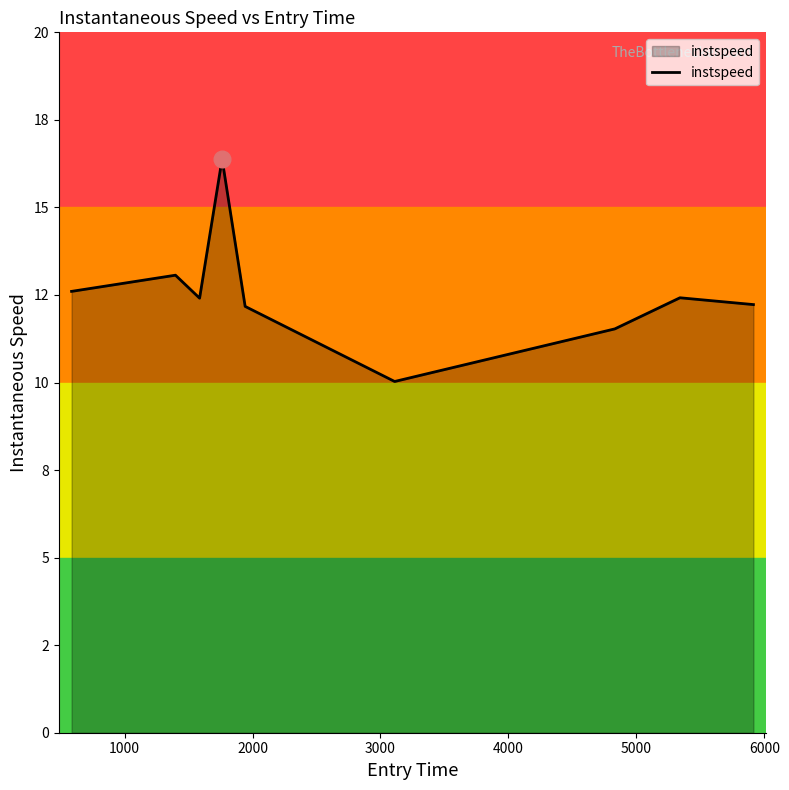

Does the chart have visible grid lines?

No